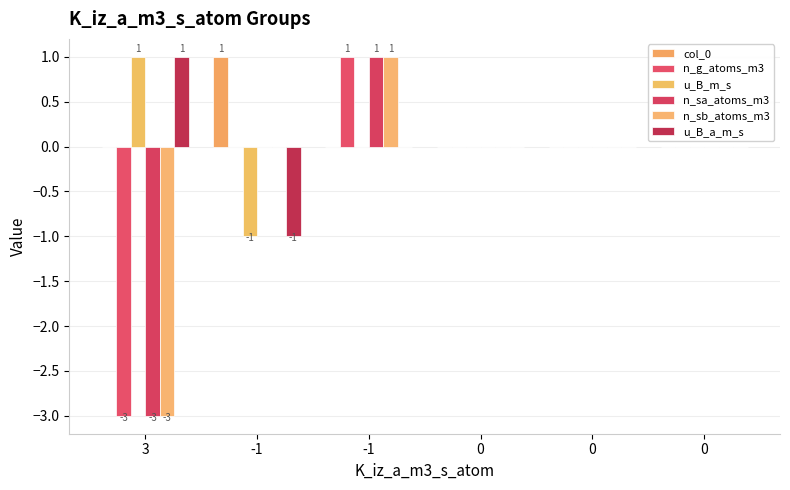

List the labels in order of u_B_a_m_s value, largest first.

3, -1, 0, 0, 0, -1